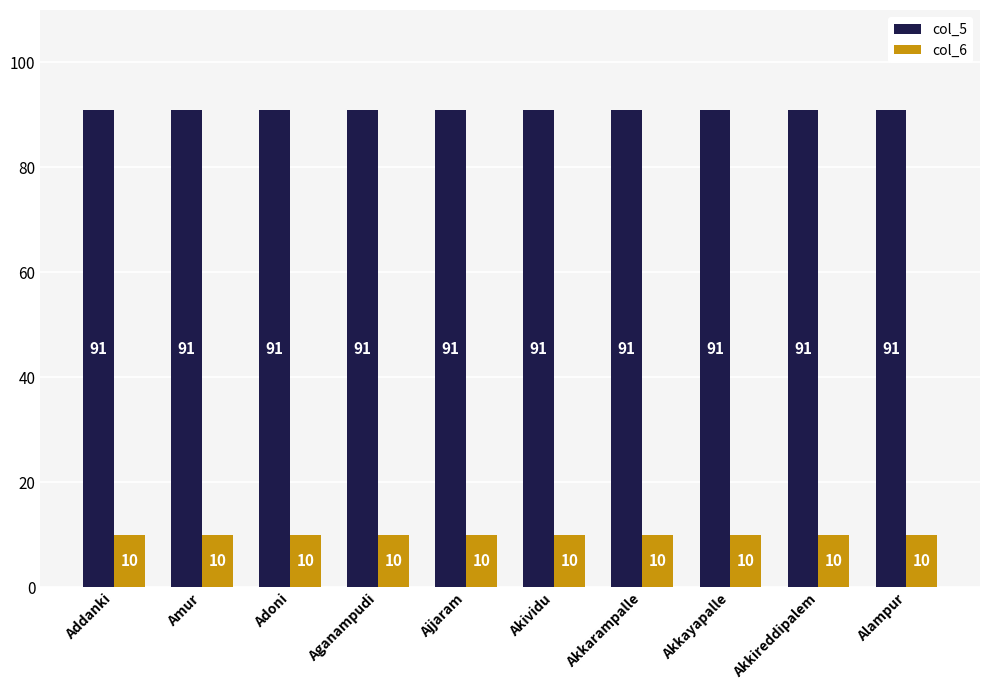

What is the label of the 2nd bar from the right?

Akkireddipalem